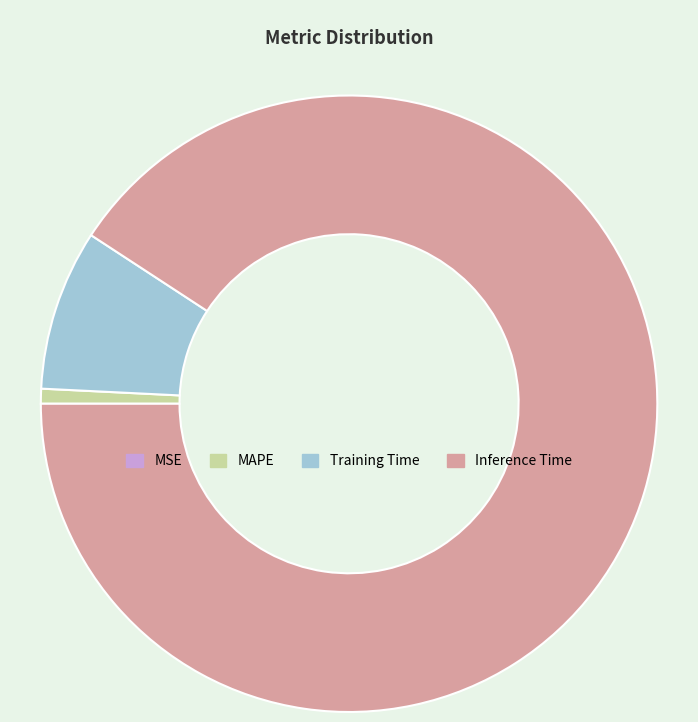

The Inference Time slice represents 91% of the pie. True or false?

True